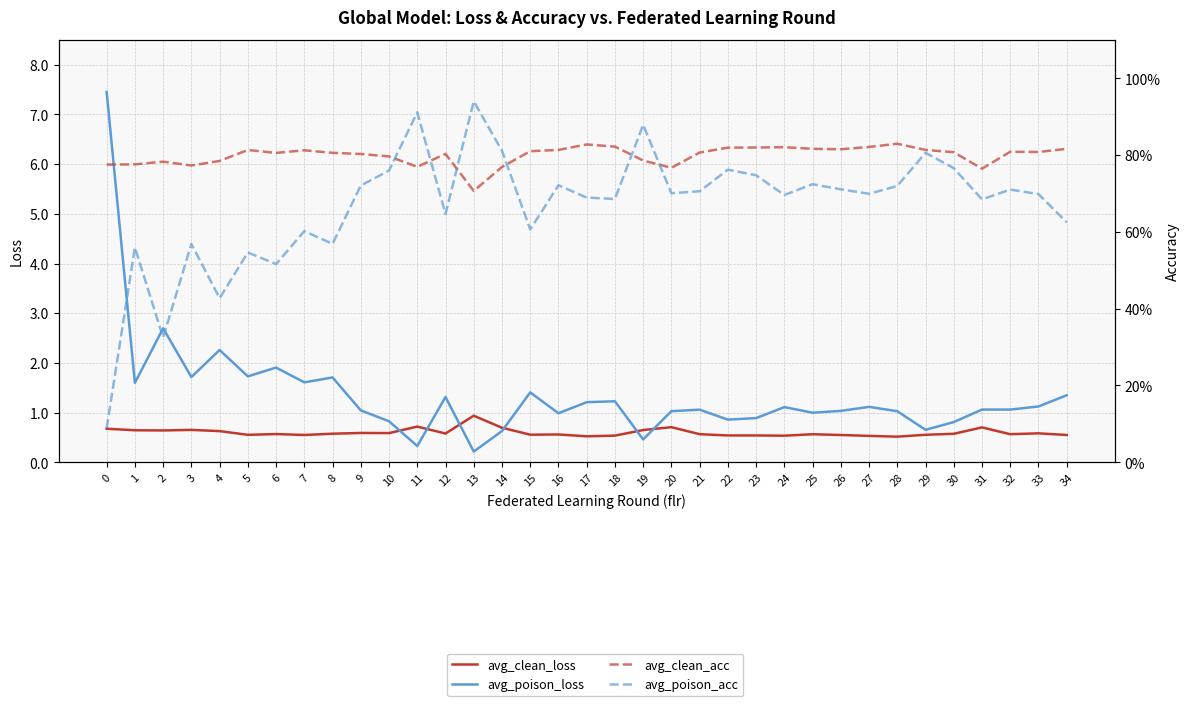

True or false: avg_clean_acc and avg_clean_loss intersect in this chart.

True